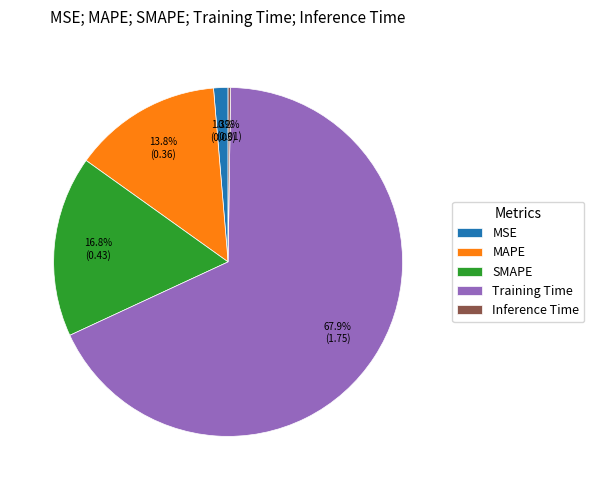

Between MSE and SMAPE, which is larger?

SMAPE